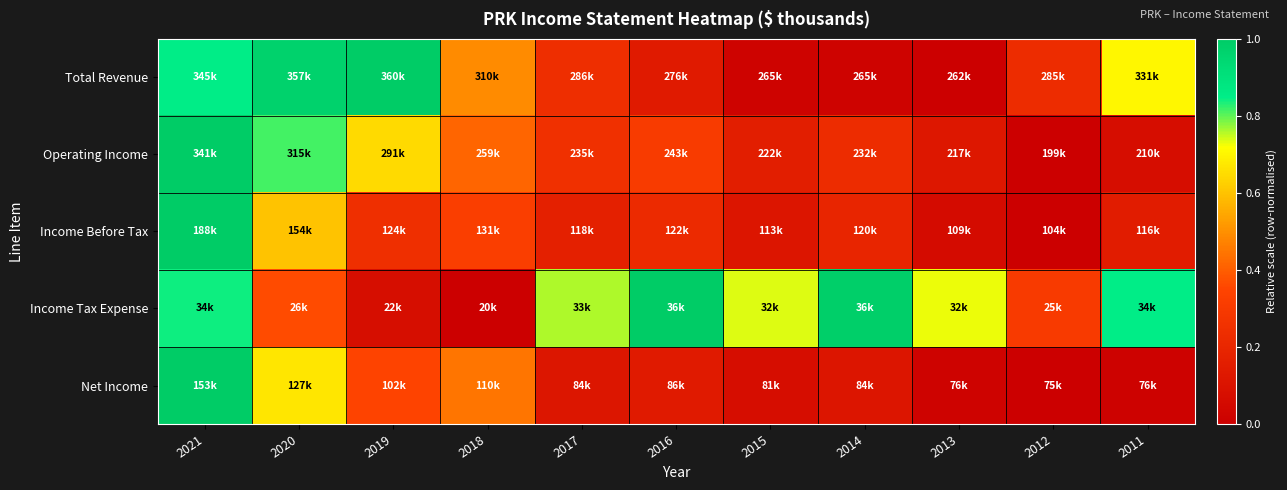

Which label corresponds to the largest value in the chart?

2019